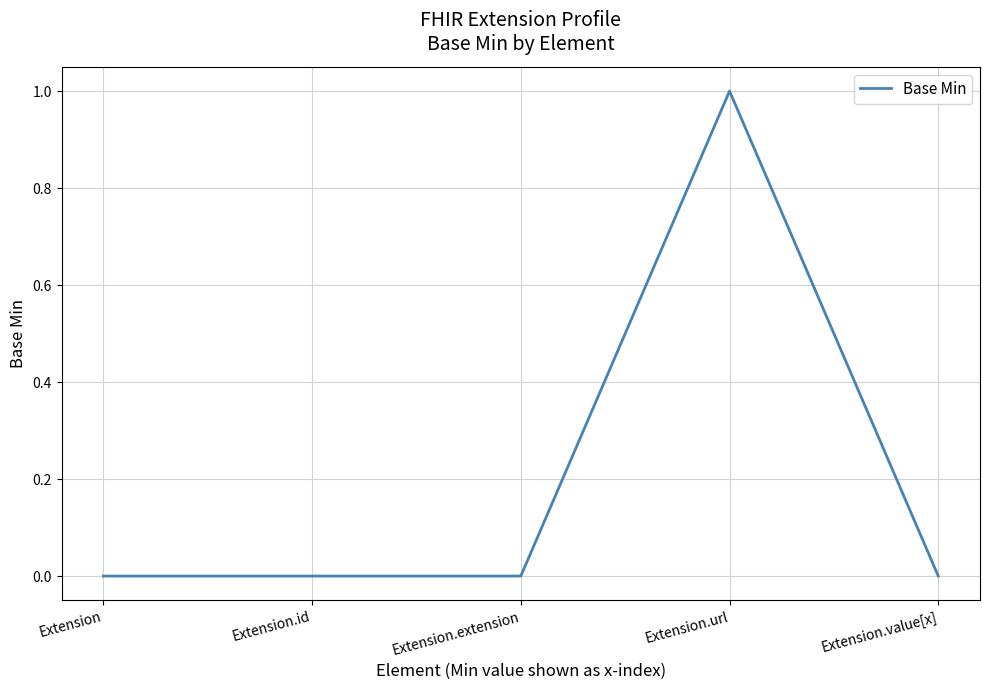

Count the number of data series in this chart.

1